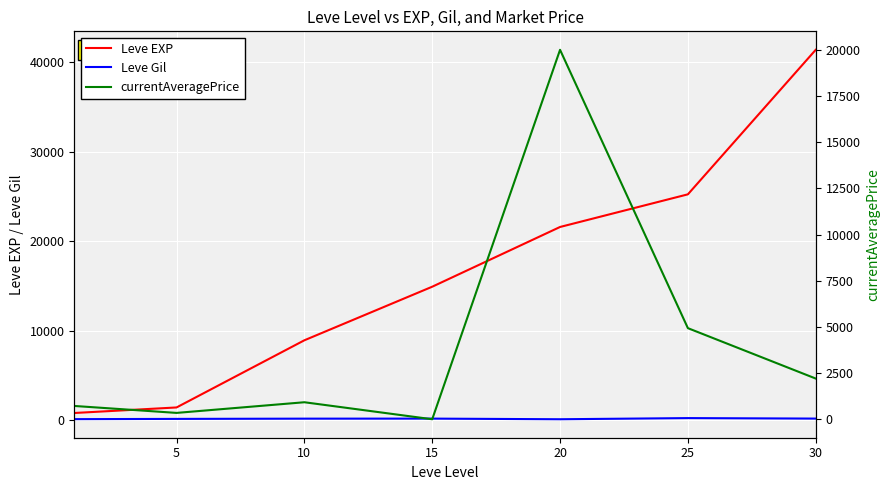

True or false: Leve EXP has a value of 25250.0 at 25.

True